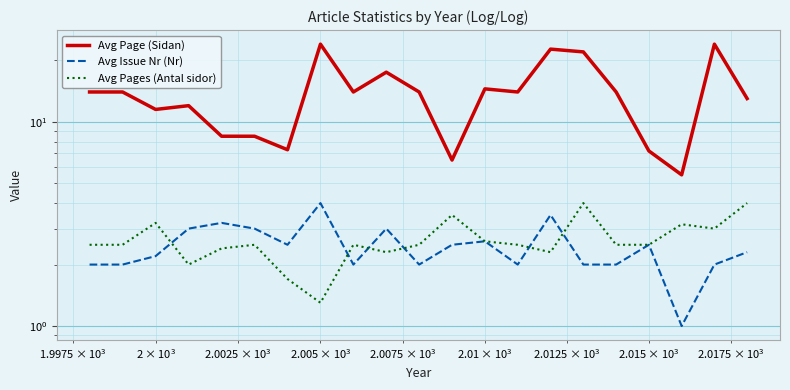

Reading left to right, what are all the values shown in this chart?

Avg Page (Sidan): 14.0	14.0	11.5	12.0	8.5	8.5	7.3	24.0	14.0	17.5	14.0	6.5	14.5	14.0	22.7	22.0	14.0	7.2	5.5	24.0	13.0
Avg Issue Nr (Nr): 2.0	2.0	2.2	3.0	3.2	3.0	2.5	4.0	2.0	3.0	2.0	2.5	2.6	2.0	3.5	2.0	2.0	2.5	1.0	2.0	2.3
Avg Pages (Antal sidor): 2.5	2.5	3.2	2.0	2.4	2.5	1.7	1.3	2.5	2.3	2.5	3.5	2.6	2.5	2.3	4.0	2.5	2.5	3.1	3.0	4.0